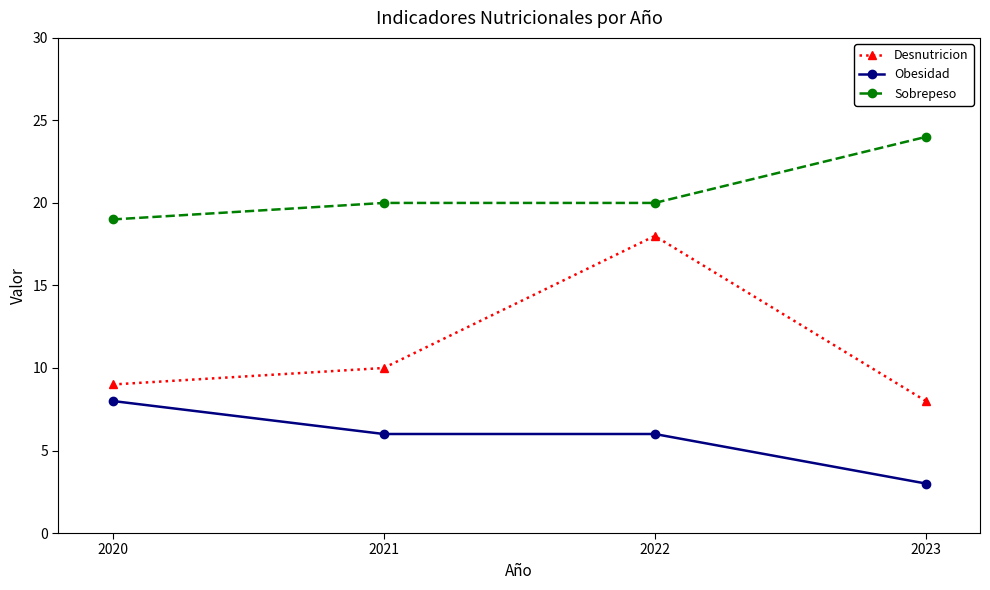

Reading left to right, extract all data points from this chart.

Desnutricion: 2020=9	2021=10	2022=18	2023=8
Obesidad: 2020=8	2021=6	2022=6	2023=3
Sobrepeso: 2020=19	2021=20	2022=20	2023=24